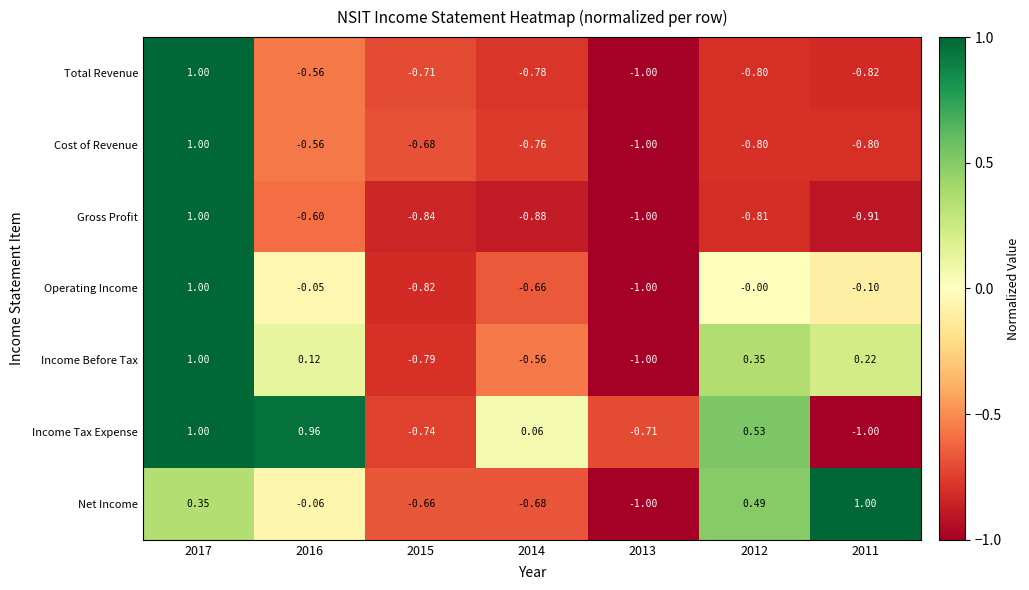

Between 2014 and 2013, which series saw the biggest shift?

Income Tax Expense